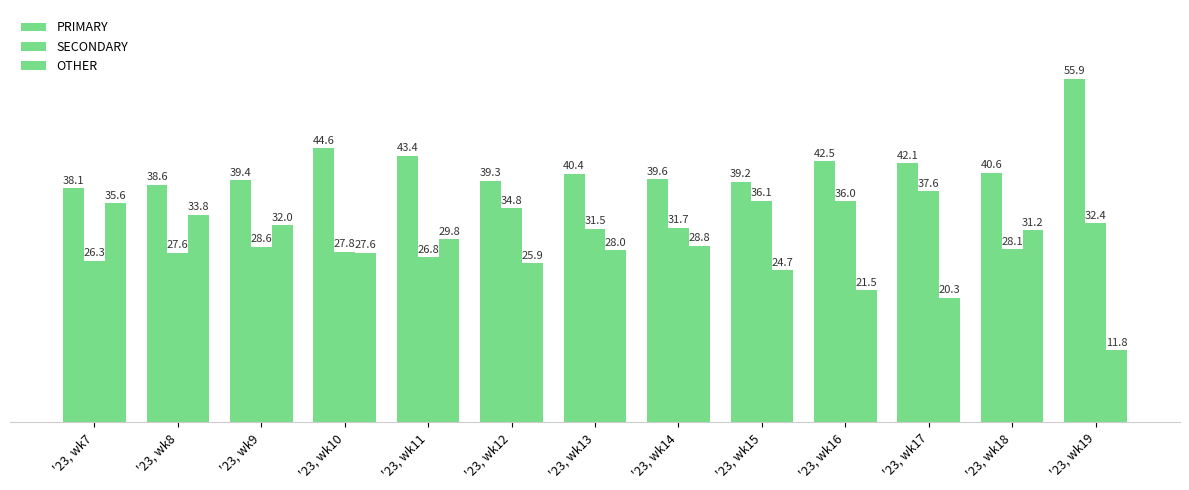

How many values in the SECONDARY series are below 31?

6